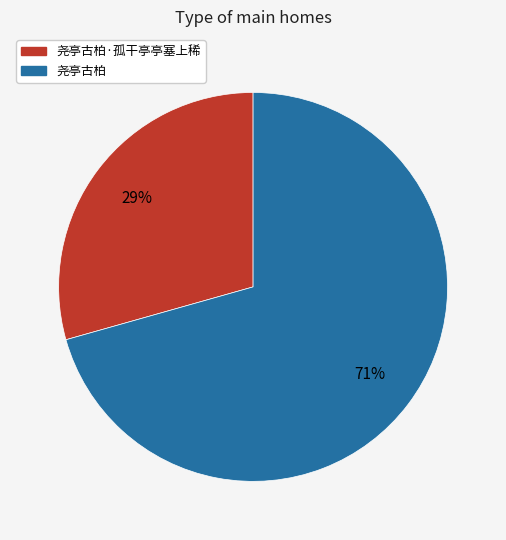

True or false: 尧亭古柏·孤干亭亭塞上稀 accounts for 29% of the total.

True